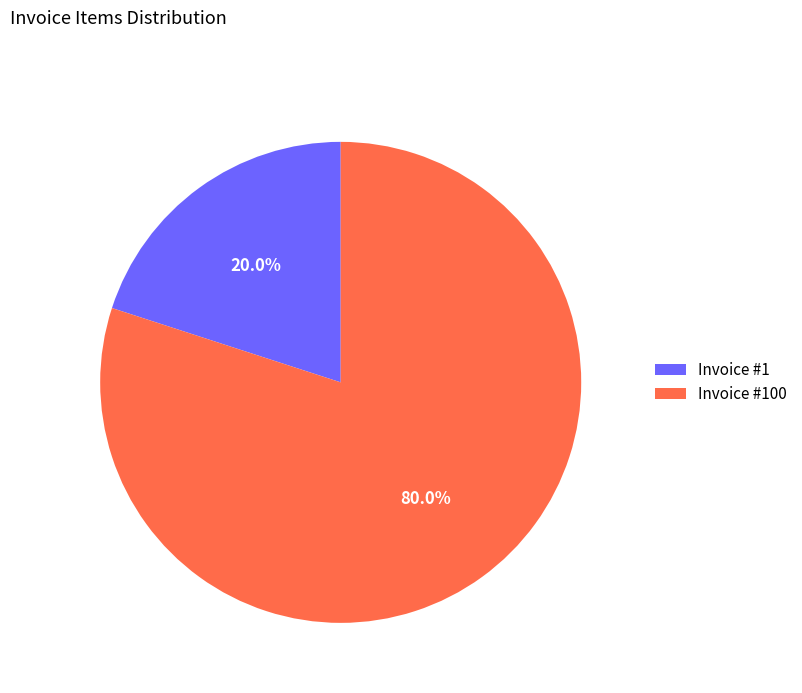

Which category has the smallest portion of the pie?

Invoice #1